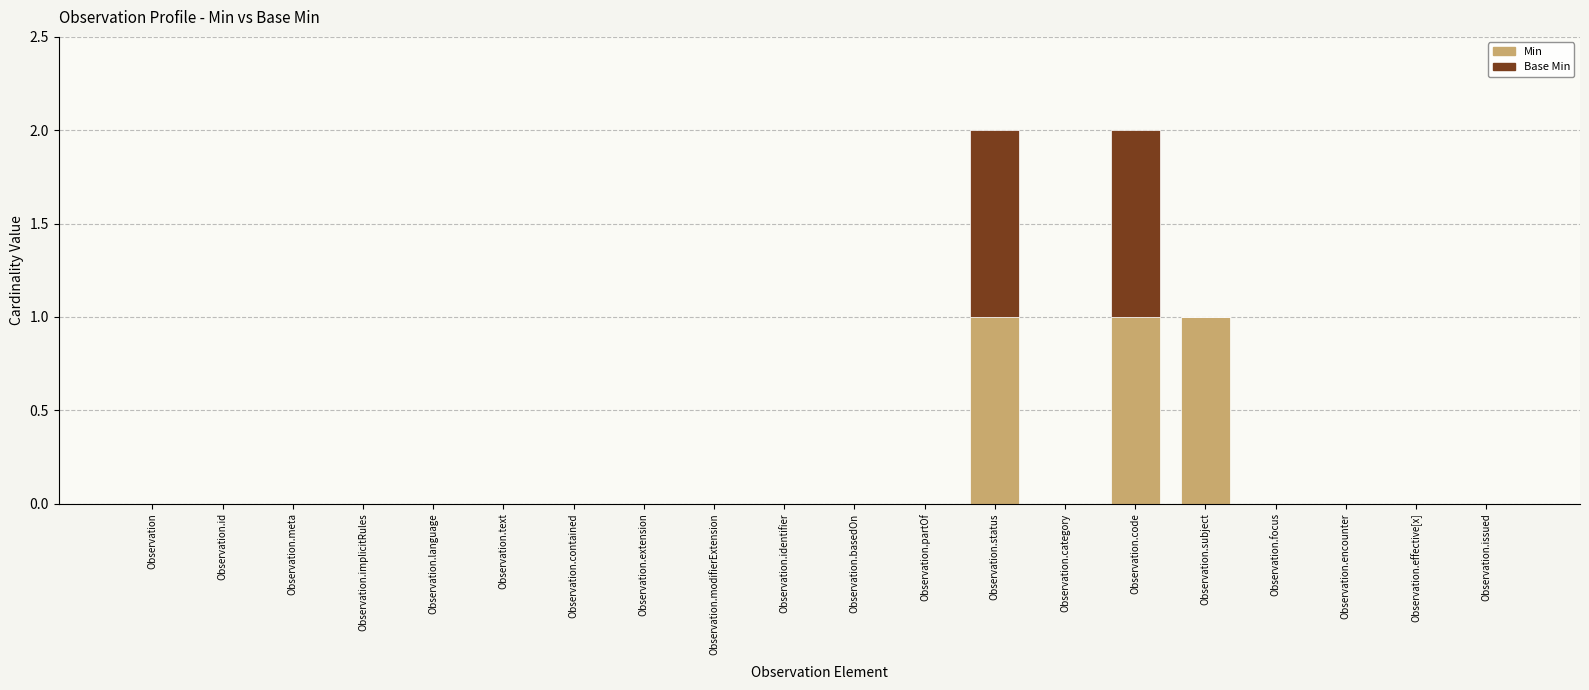

Are the bars grouped side by side (vs. stacked)?

No